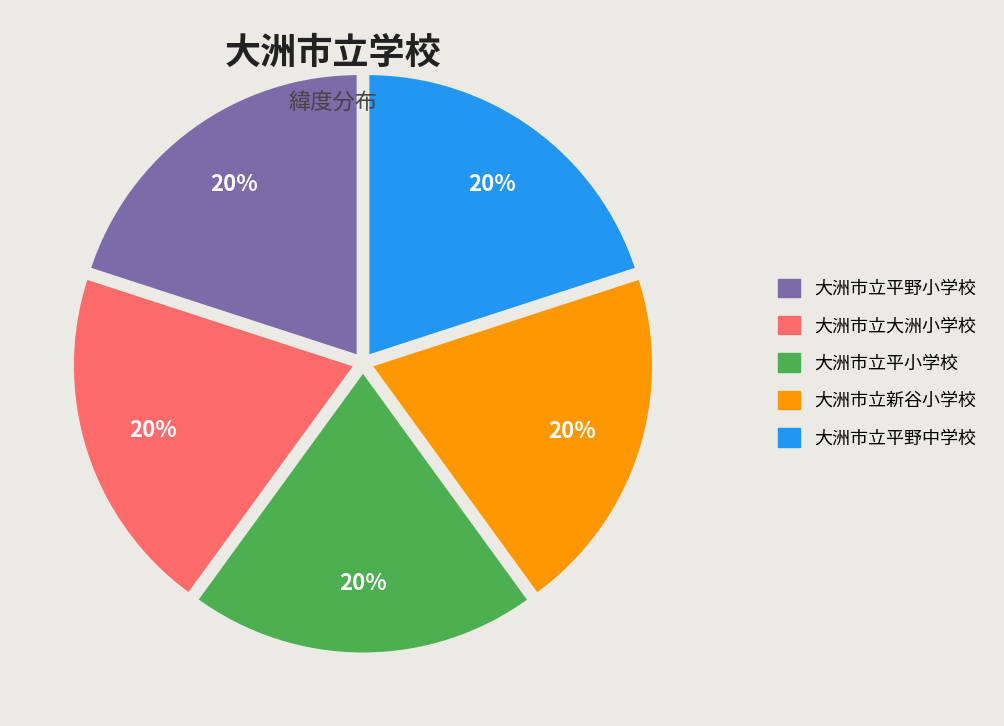

Combined, do 大洲市立新谷小学校 and 大洲市立平野中学校 account for over 50%?

No